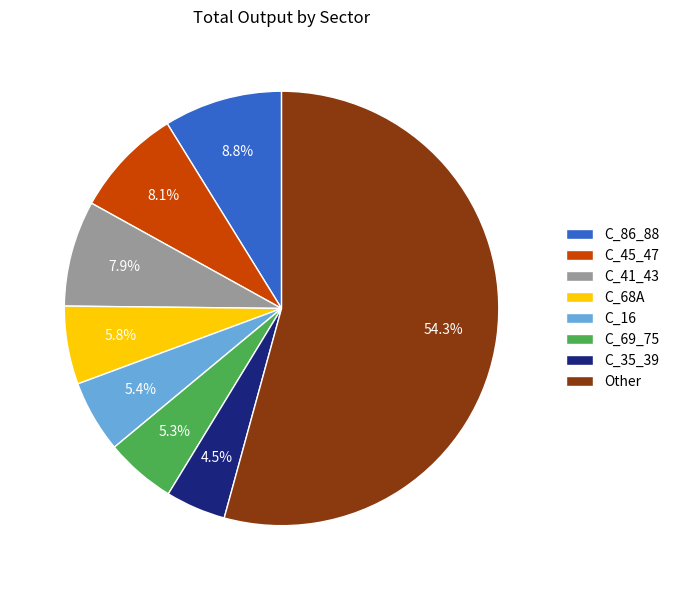

Which slice represents more than half of the pie?

Other